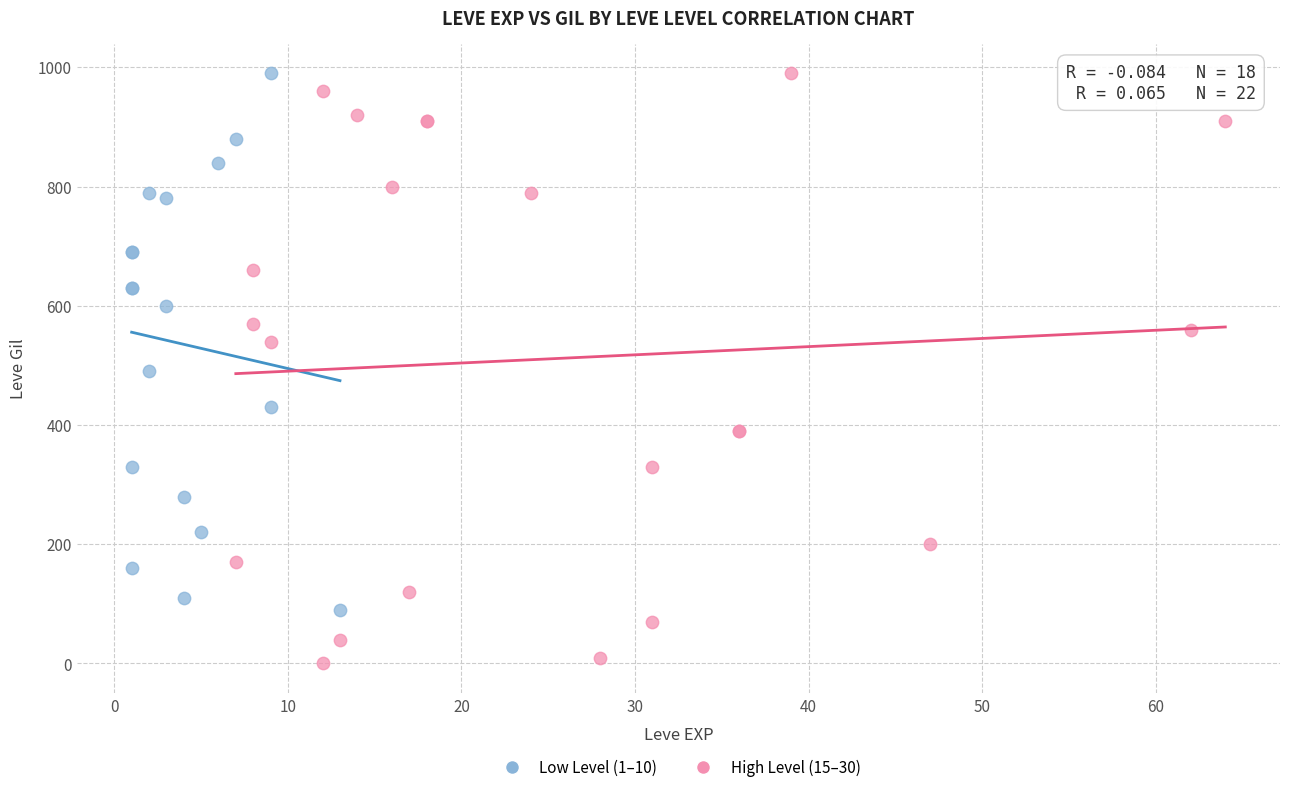

Which series reaches the minimum Y coordinate?

High Level (15–30)